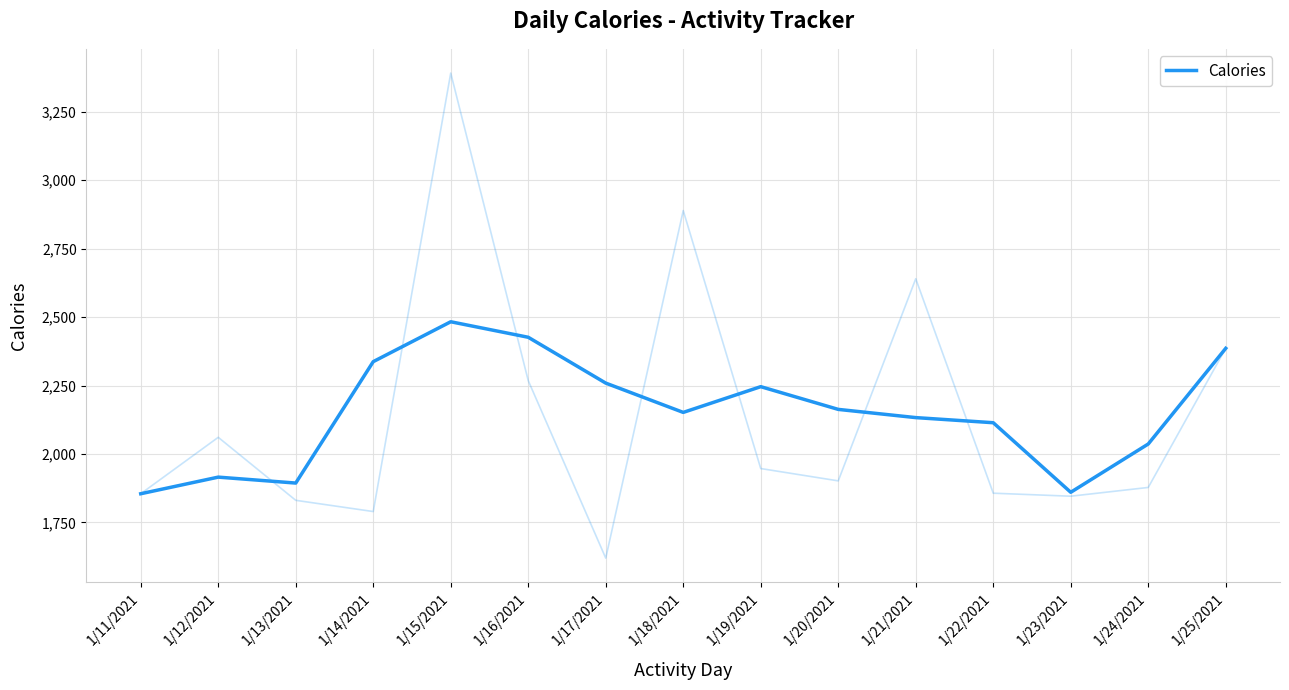

Which category has the lowest value across all series?

1/11/2021